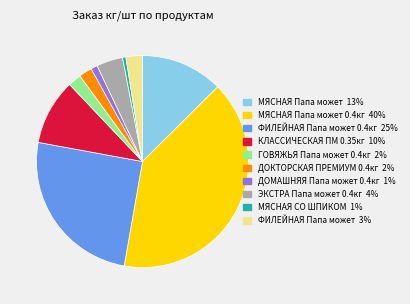

Is there any slice that represents more than half of the pie?

No